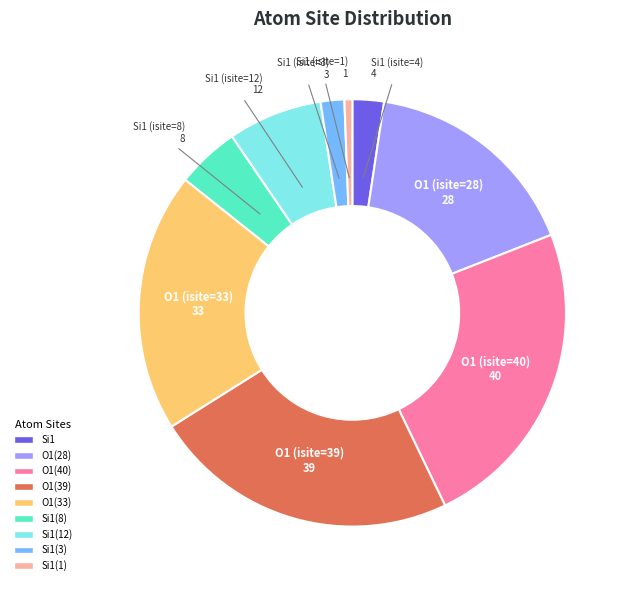

Do Si1(12) and O1(39) together represent more than half of the pie?

No